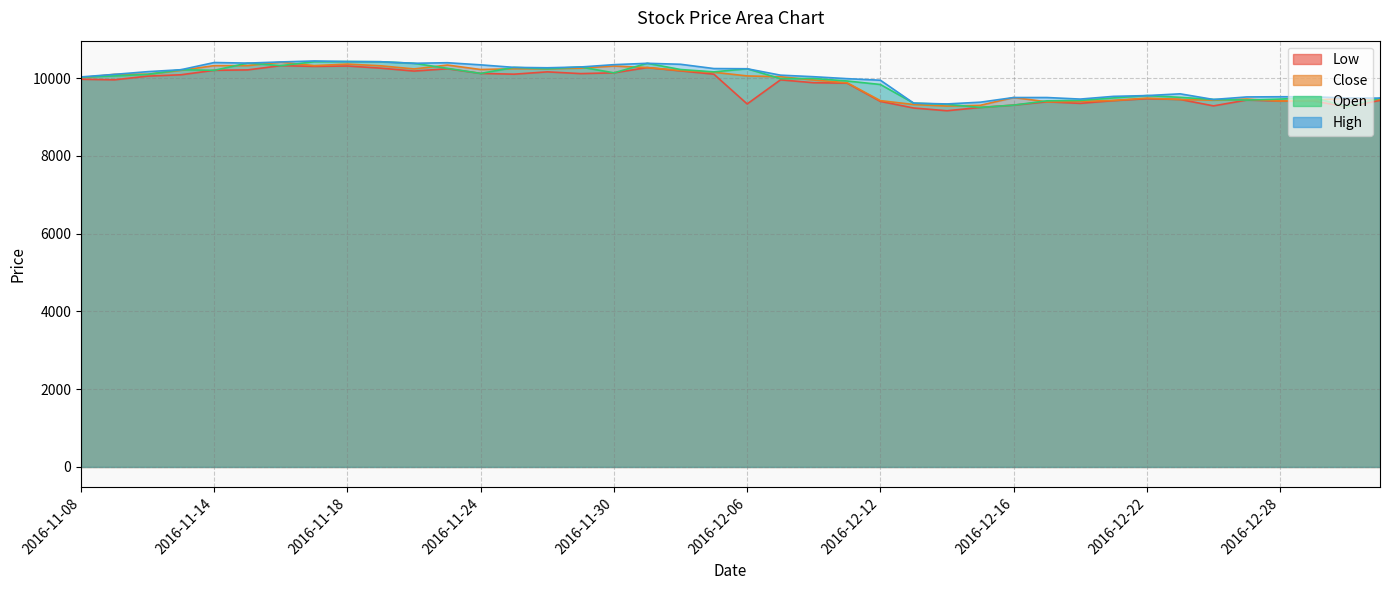

What are all the series names shown in the legend?

Open, High, Close, Low